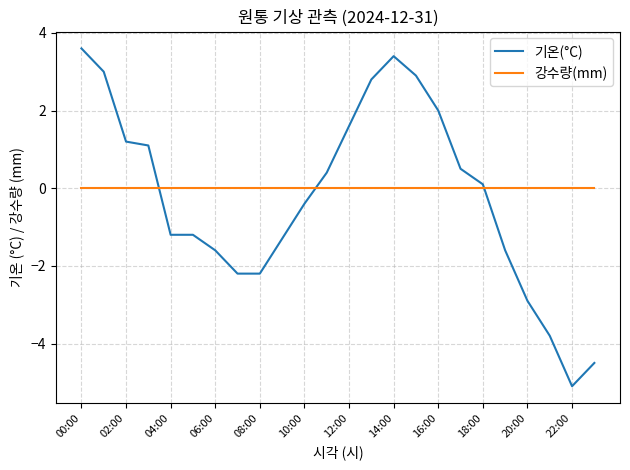

Which series ends up on top after the final intersection of 강수량(mm) and 기온(°C)?

강수량(mm)